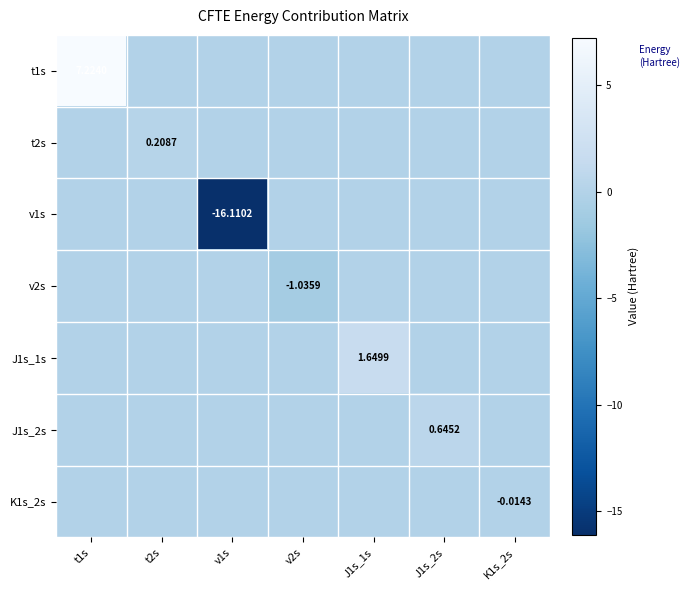

At how many categories does at least one series exceed -14?

7